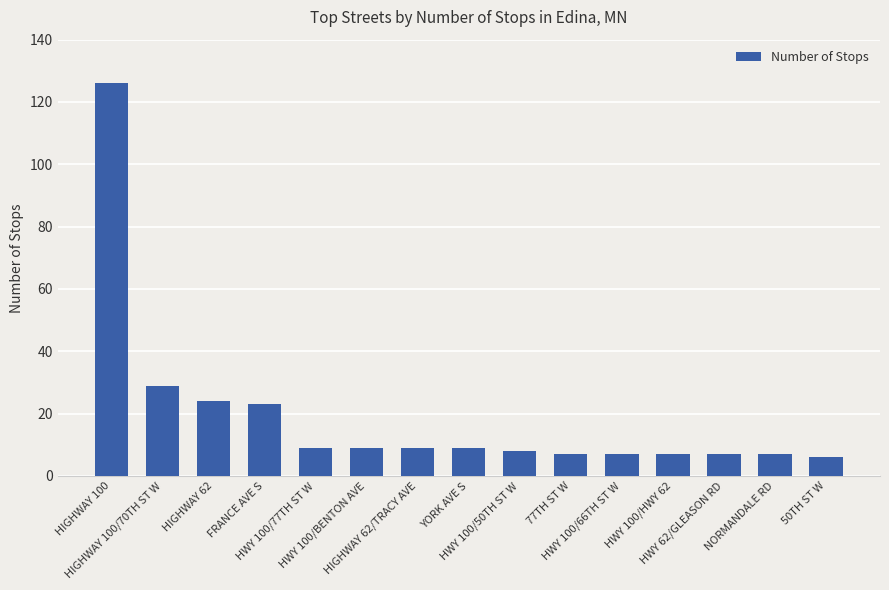

Reading left to right, list all the values displayed in this chart.

HIGHWAY 100=126	HIGHWAY 100/70TH ST W=29	HIGHWAY 62=24	FRANCE AVE S=23	HWY 100/77TH ST W=9	HWY 100/BENTON AVE=9	HIGHWAY 62/TRACY AVE=9	YORK AVE S=9	HWY 100/50TH ST W=8	77TH ST W=7	HWY 100/66TH ST W=7	HWY 100/HWY 62=7	HWY 62/GLEASON RD=7	NORMANDALE RD=7	50TH ST W=6